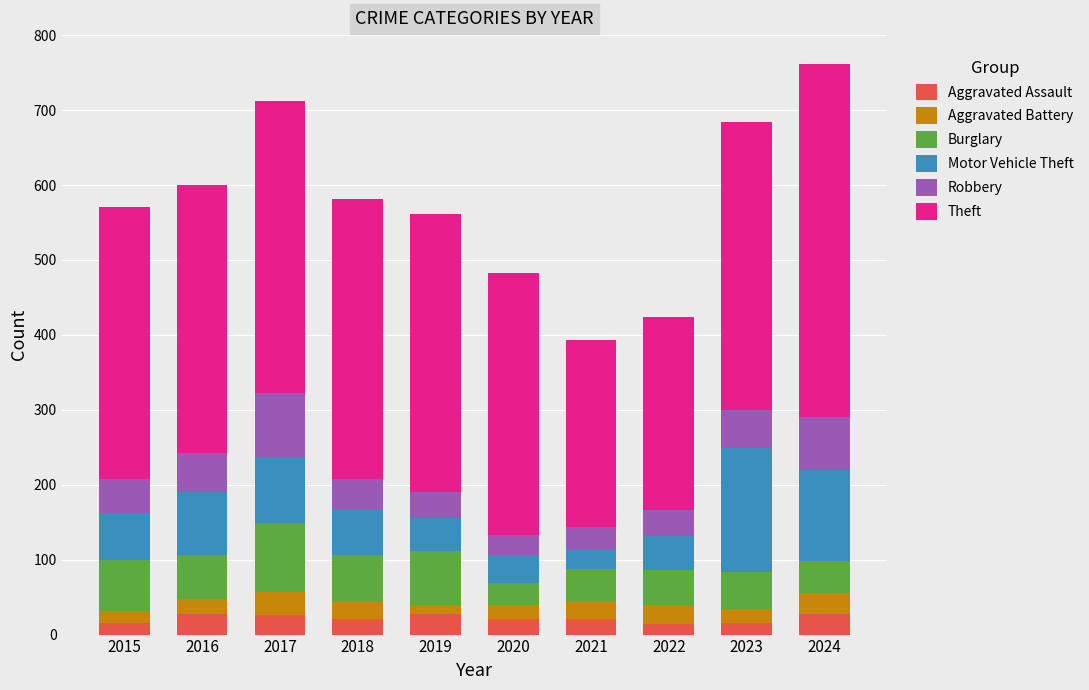

What is the highest value of the Aggravated Assault series?

28